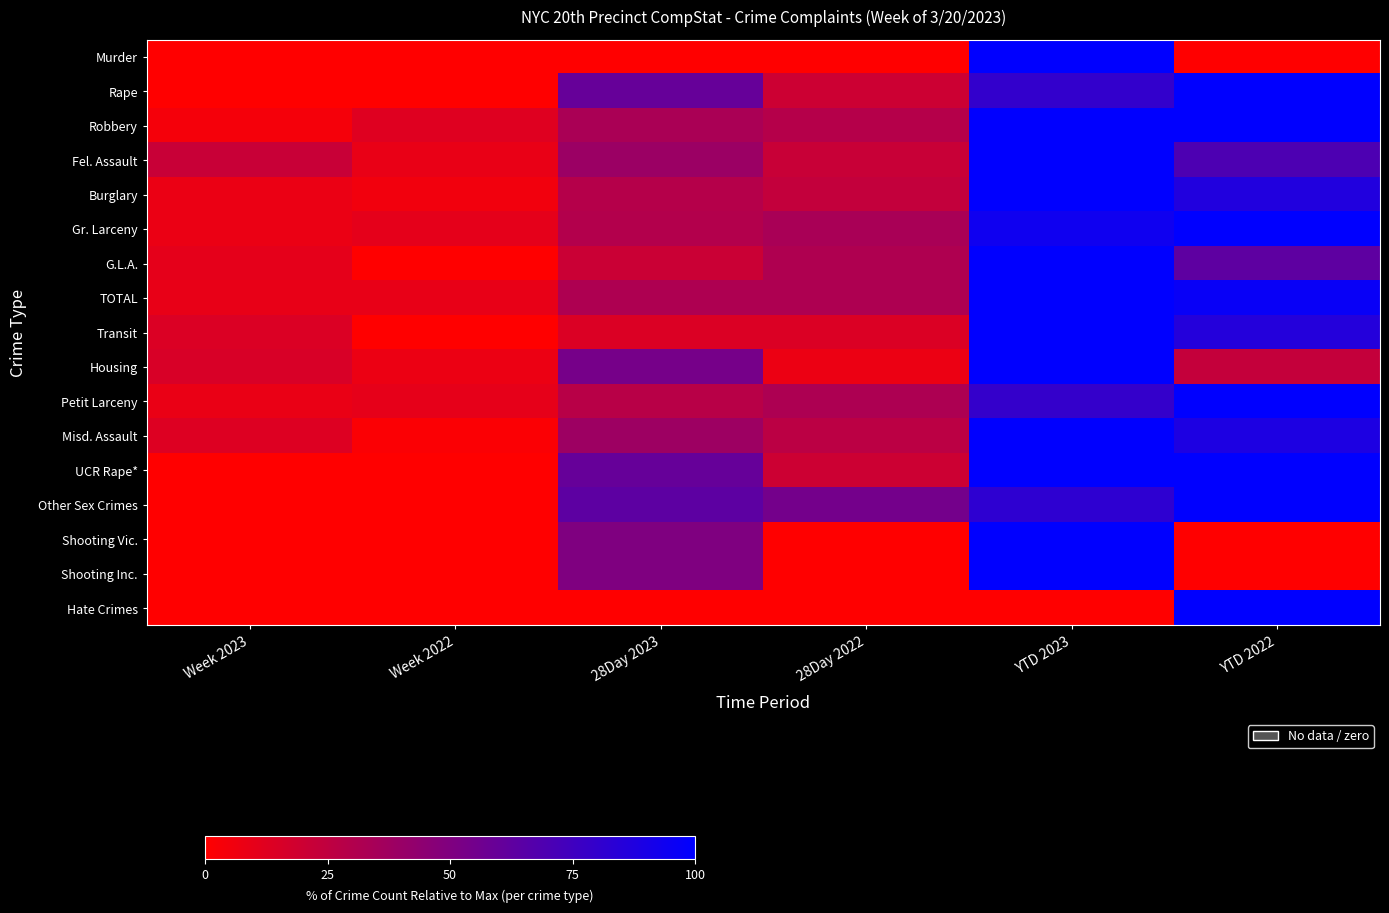

Count the number of data series in this chart.

17